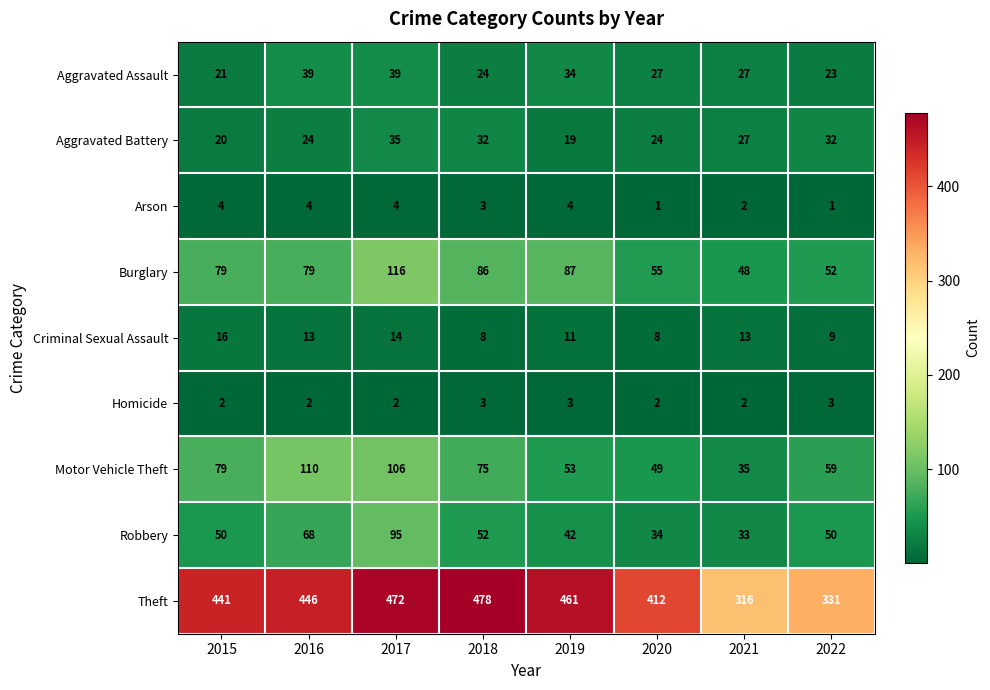

What is the difference between the highest and lowest values at 2020?

411